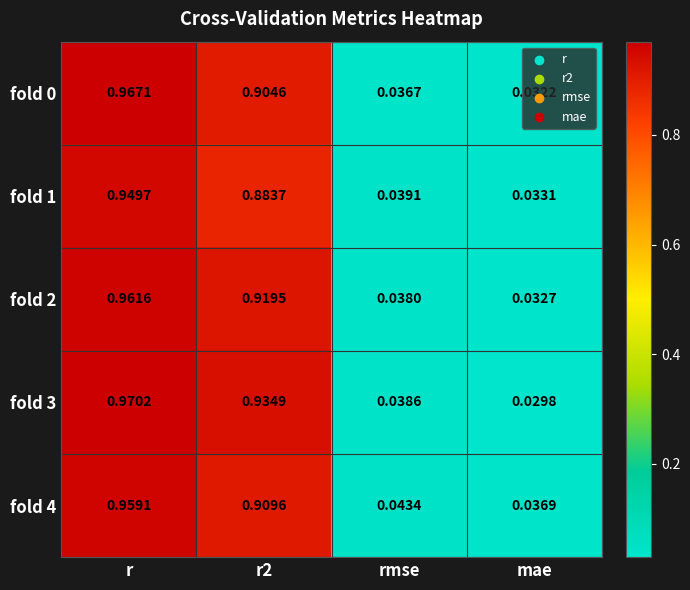

At which label is fold 3 closest to 0?

mae